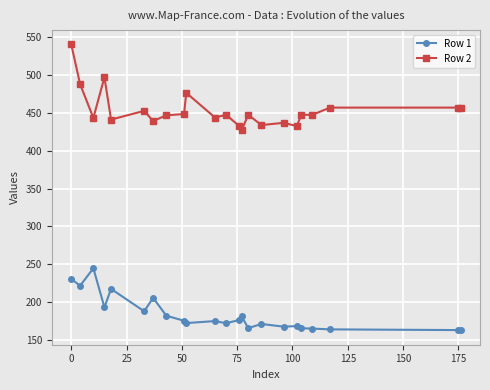

How many values in the Row 2 series are below 447?

10